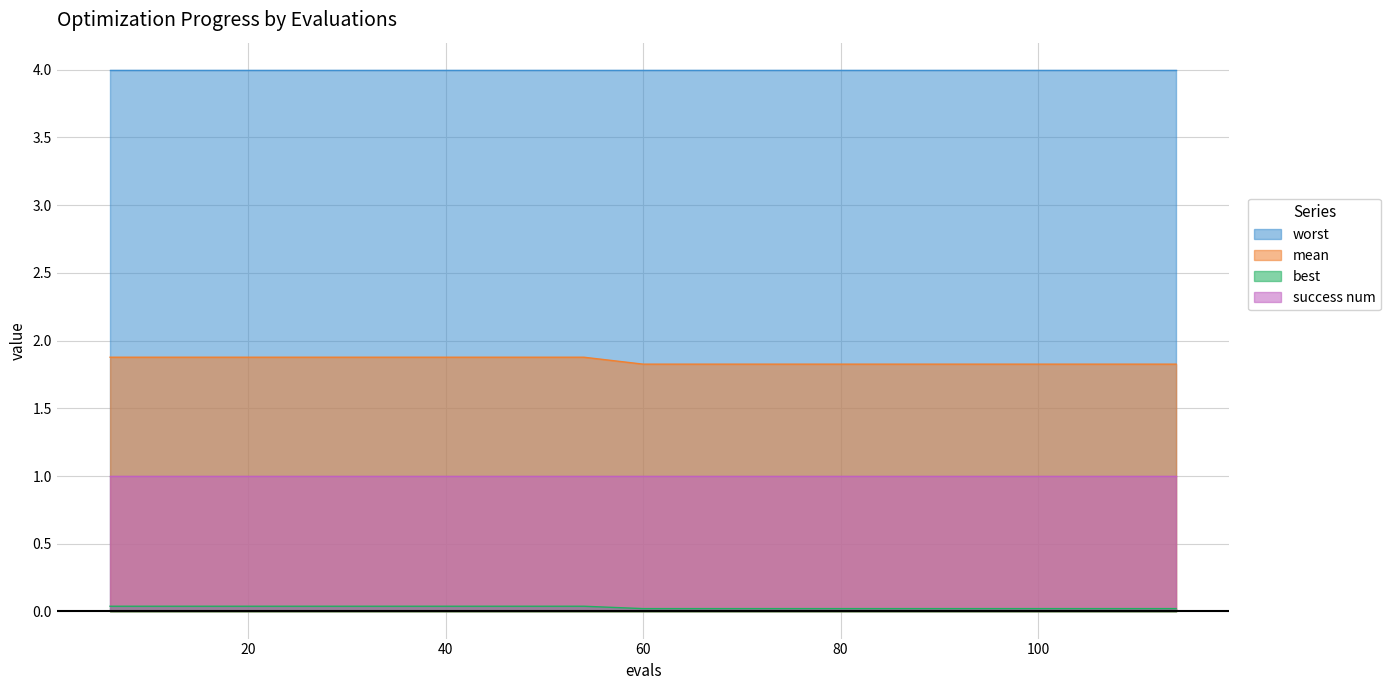

At how many categories does at least one series exceed 1?

19